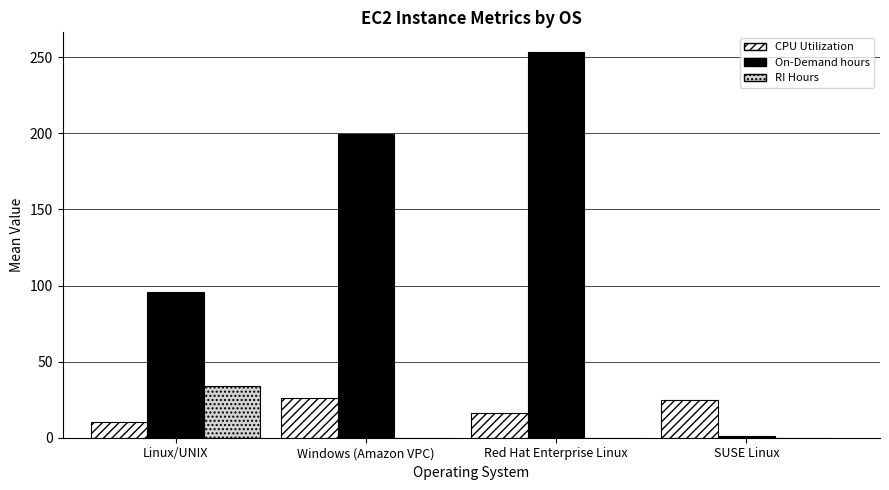

At which label is CPU Utilization closest to 18?

Red Hat Enterprise Linux